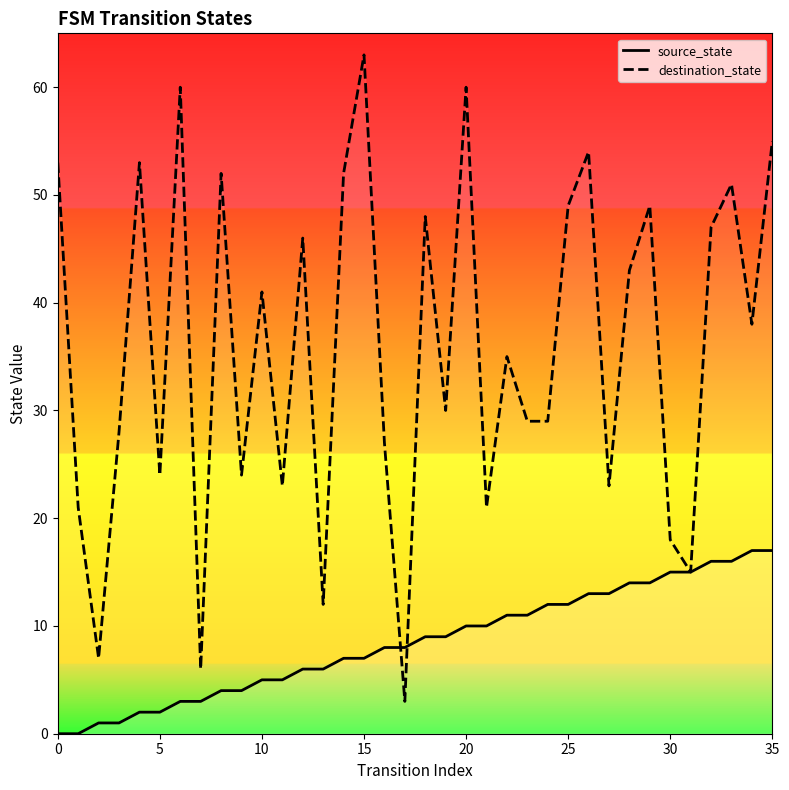

What are all the series names shown in the legend?

source_state, destination_state